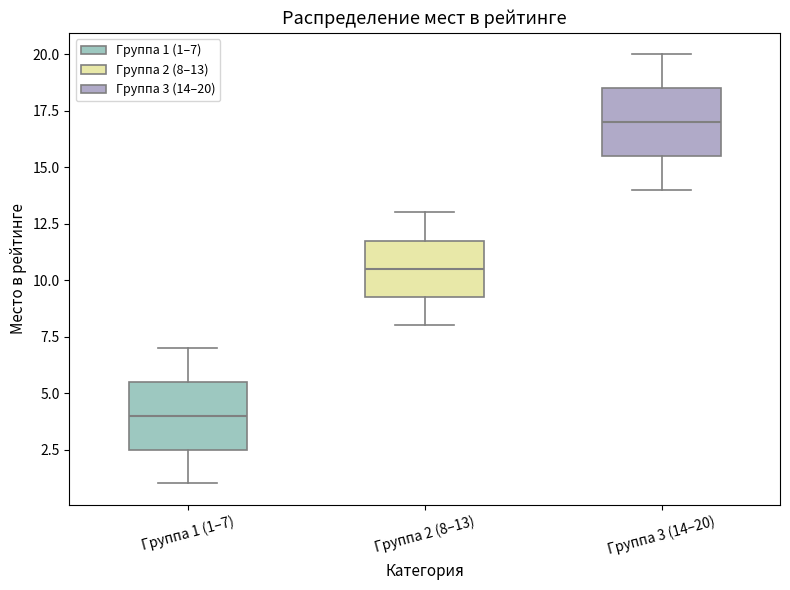

Reading left to right, transcribe this box plot: for each box, give where its median line is, the range the box spans, and where its two whiskers end, as read against the y-axis. The values are not printed on the chart, so give them approximately, as read against the axis.

Группа 1 (1–7): median 4.0, box 2.5 to 5.5, whiskers 1.0 to 7.0
Группа 2 (8–13): median 10.5, box 9.5 to 12.0, whiskers 8.0 to 13.0
Группа 3 (14–20): median 17.0, box 15.5 to 18.5, whiskers 14.0 to 20.0